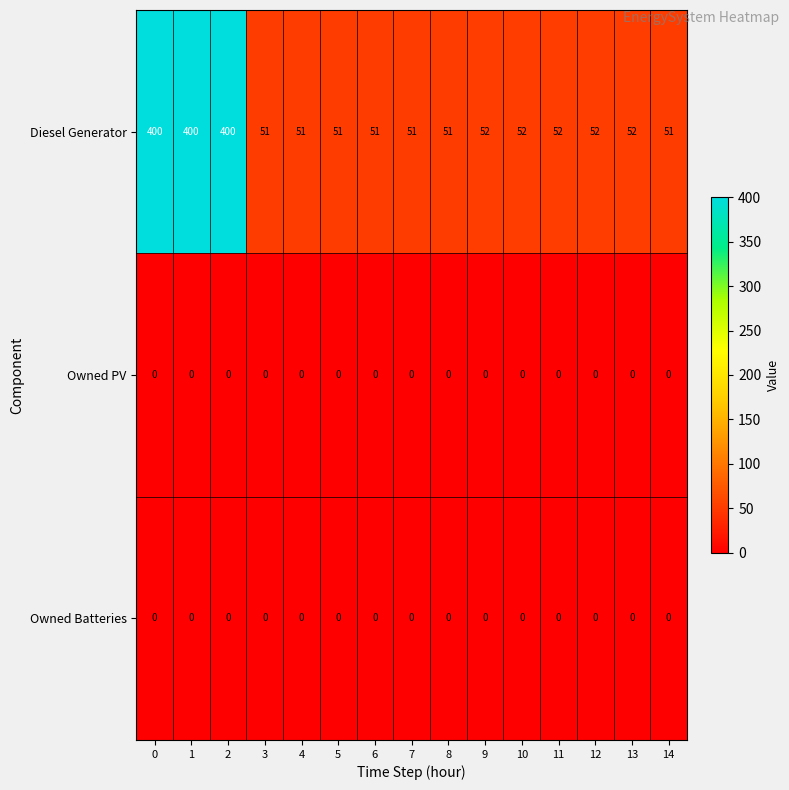

What is the spread (max minus min) of values at 8?

51